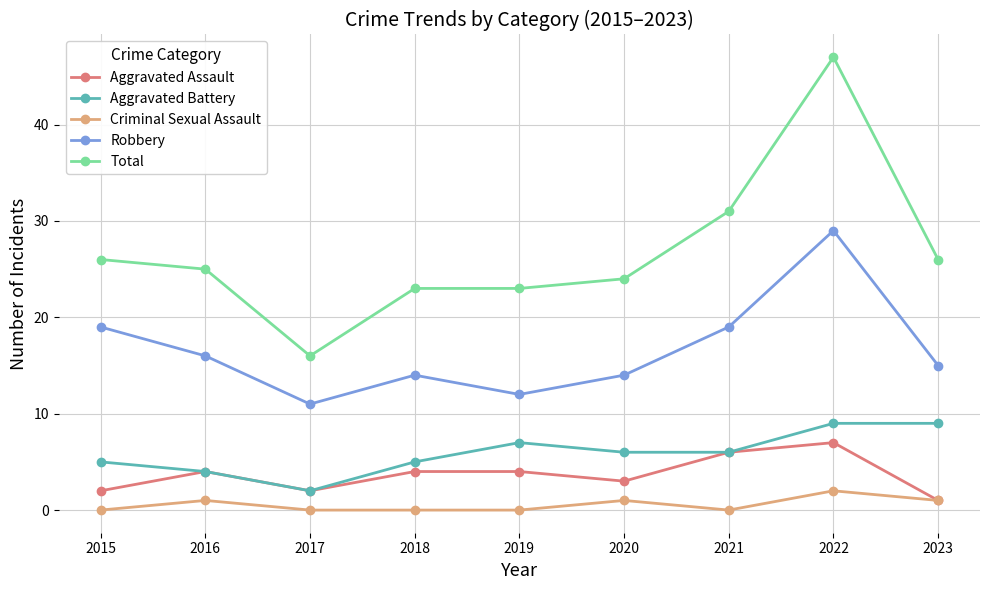

Does the chart display data point markers on the line(s)?

Yes